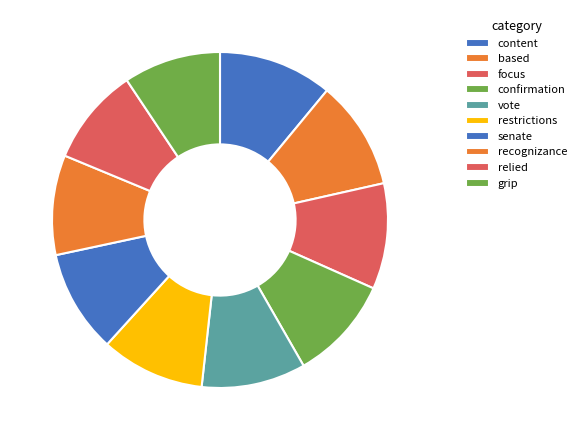

To the nearest percent, what portion does vote represent?

10%